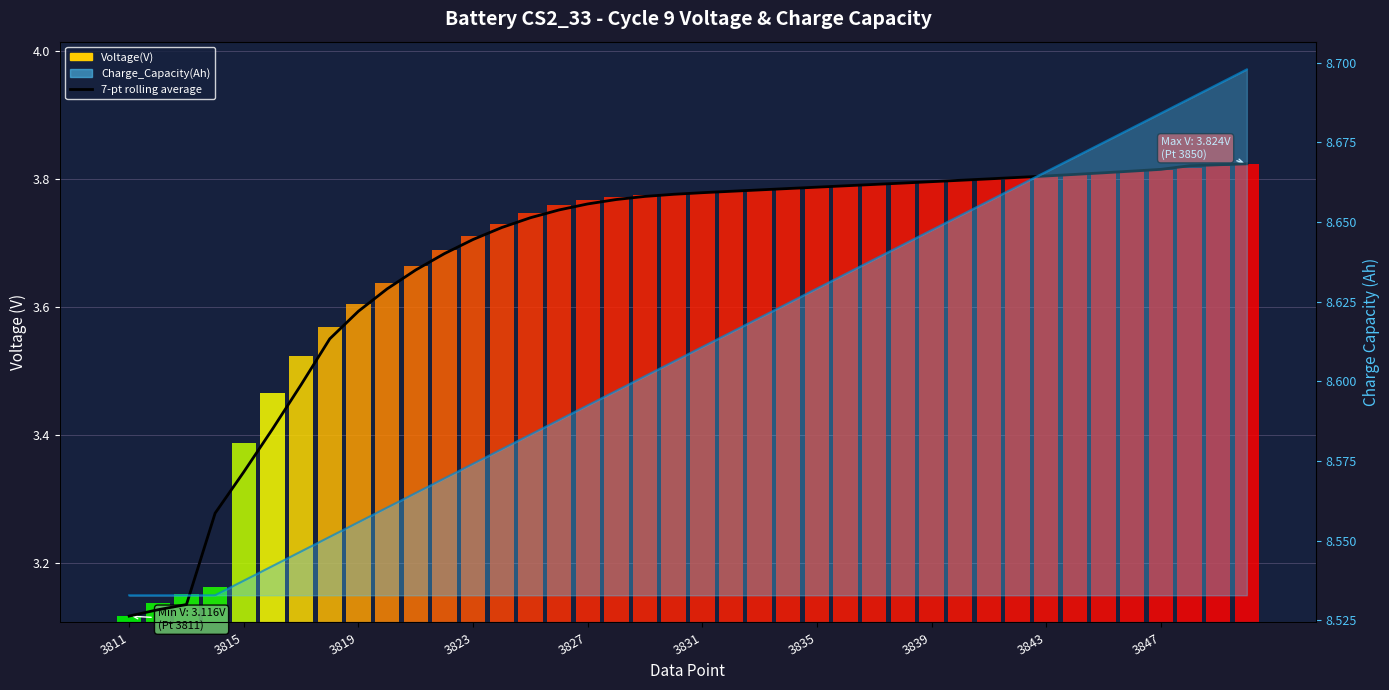

Count the values in the range 3 to 4.

40